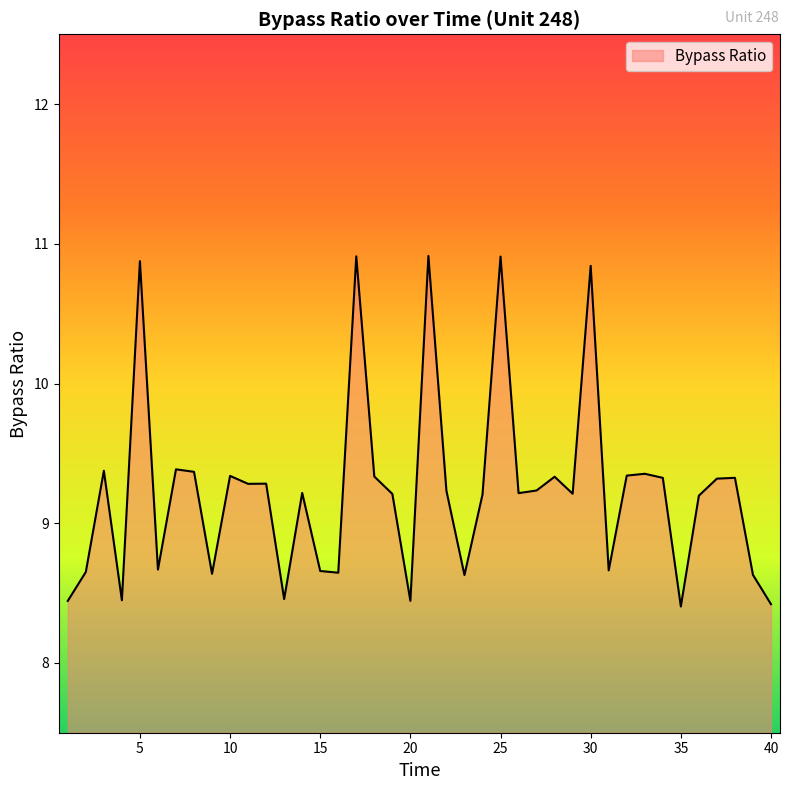

What is the maximum value shown in the chart?

10.9